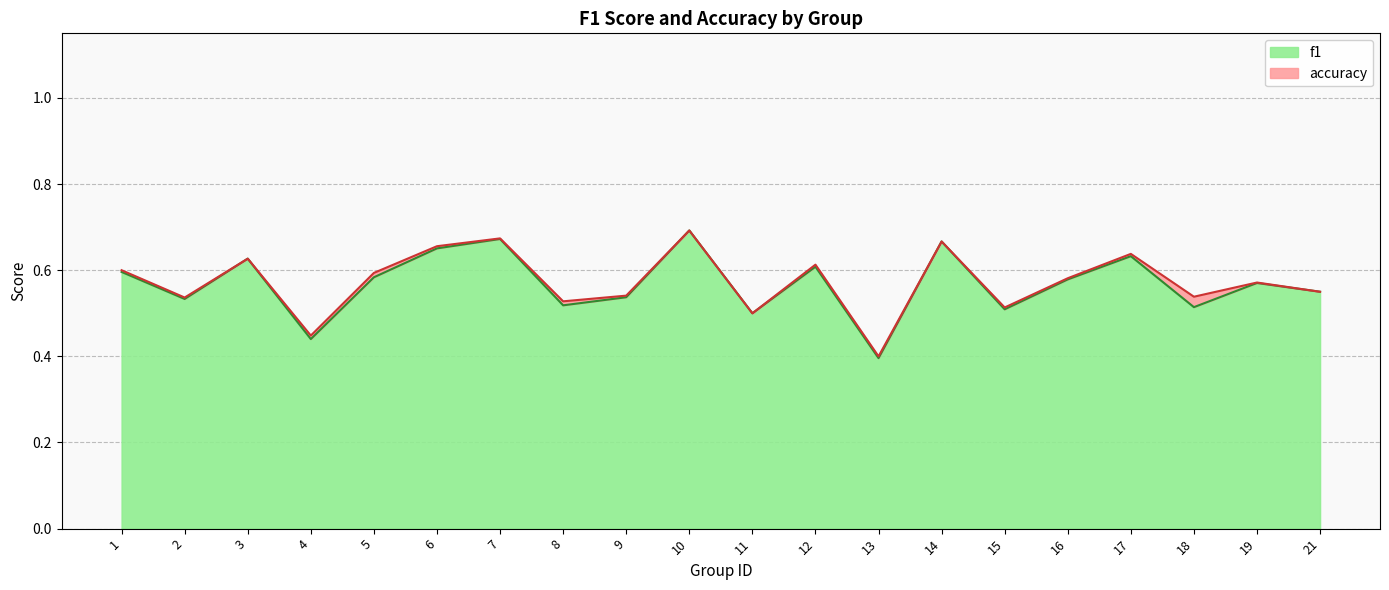

Reading left to right, list all the values displayed in this chart.

f1: 1=0.6	2=0.5	3=0.6	4=0.4	5=0.6	6=0.7	7=0.7	8=0.5	9=0.5	10=0.7	11=0.5	12=0.6	13=0.4	14=0.7	15=0.5	16=0.6	17=0.6	18=0.5	19=0.6	21=0.6
accuracy: 1=0.6	2=0.5	3=0.6	4=0.4	5=0.6	6=0.7	7=0.7	8=0.5	9=0.5	10=0.7	11=0.5	12=0.6	13=0.4	14=0.7	15=0.5	16=0.6	17=0.6	18=0.5	19=0.6	21=0.6